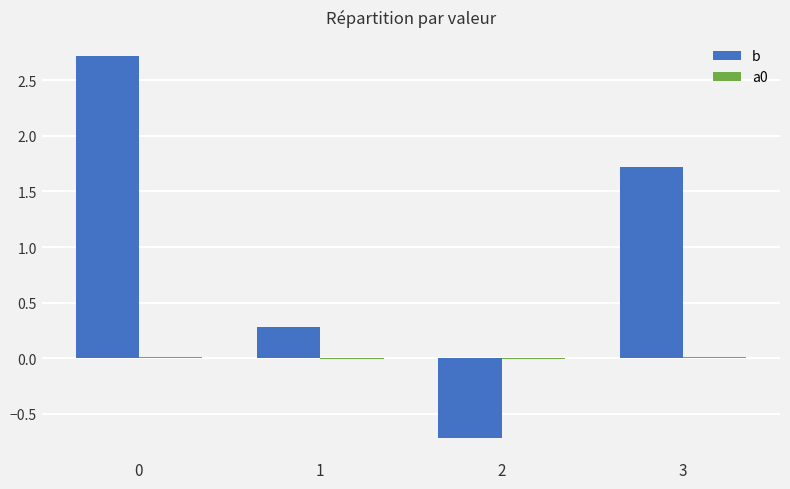

How many values in b are above zero?

3